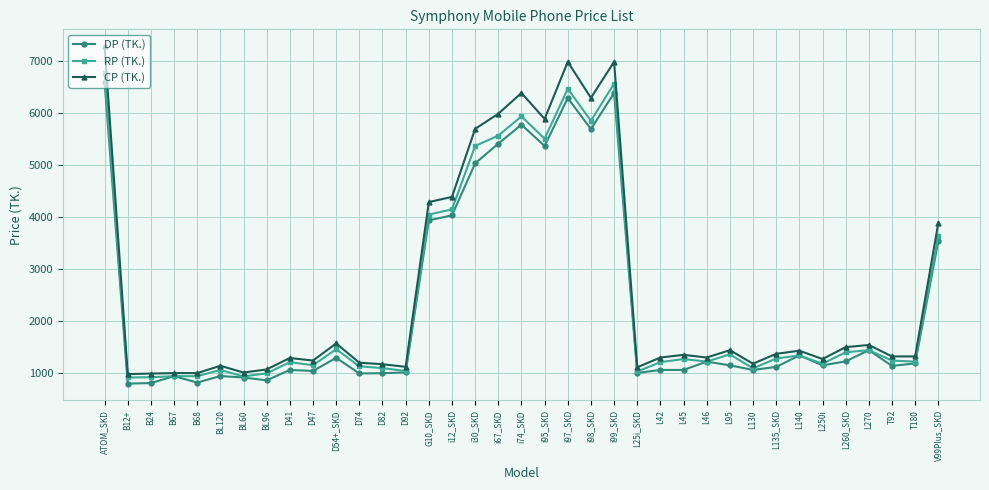

True or false: DP (TK.) has more than 2 points higher than both neighbors.

True